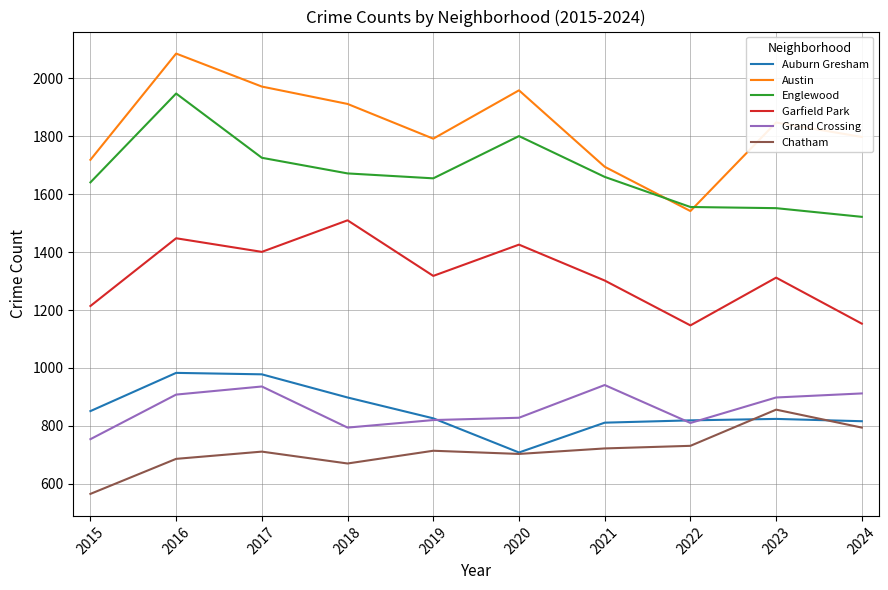

Which category has the lowest value across all series?

2015